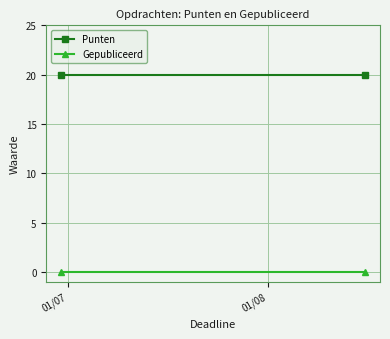

What is the value of the Punten point at the 2nd from the left?

20